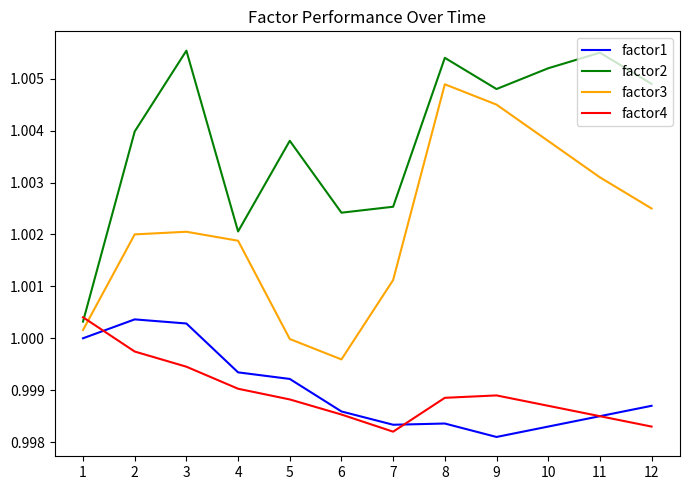

True or false: factor2 and factor4 intersect in this chart.

True